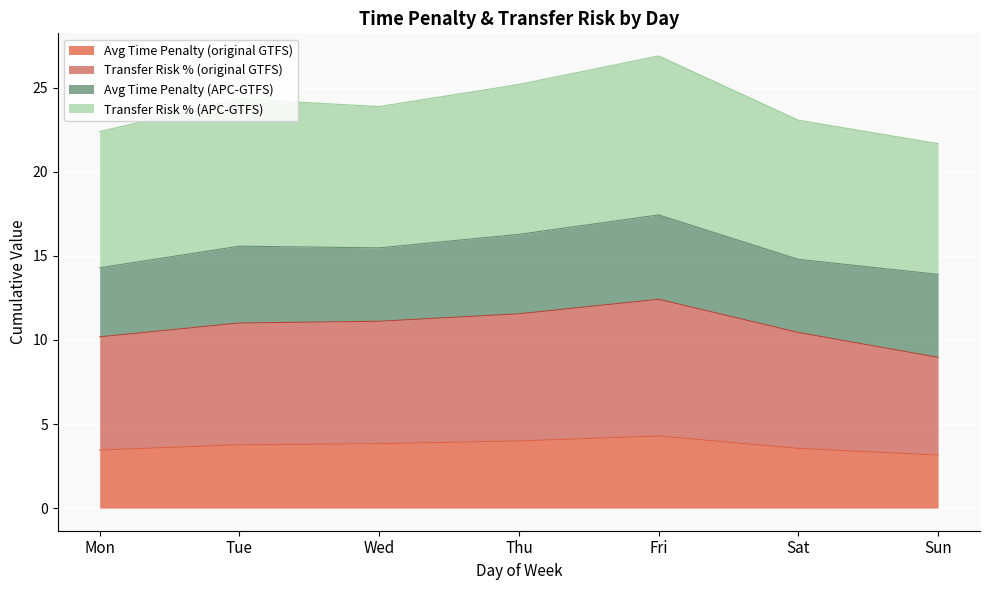

At which label does Transfer Risk % (APC-GTFS) reach its minimum?

Sun